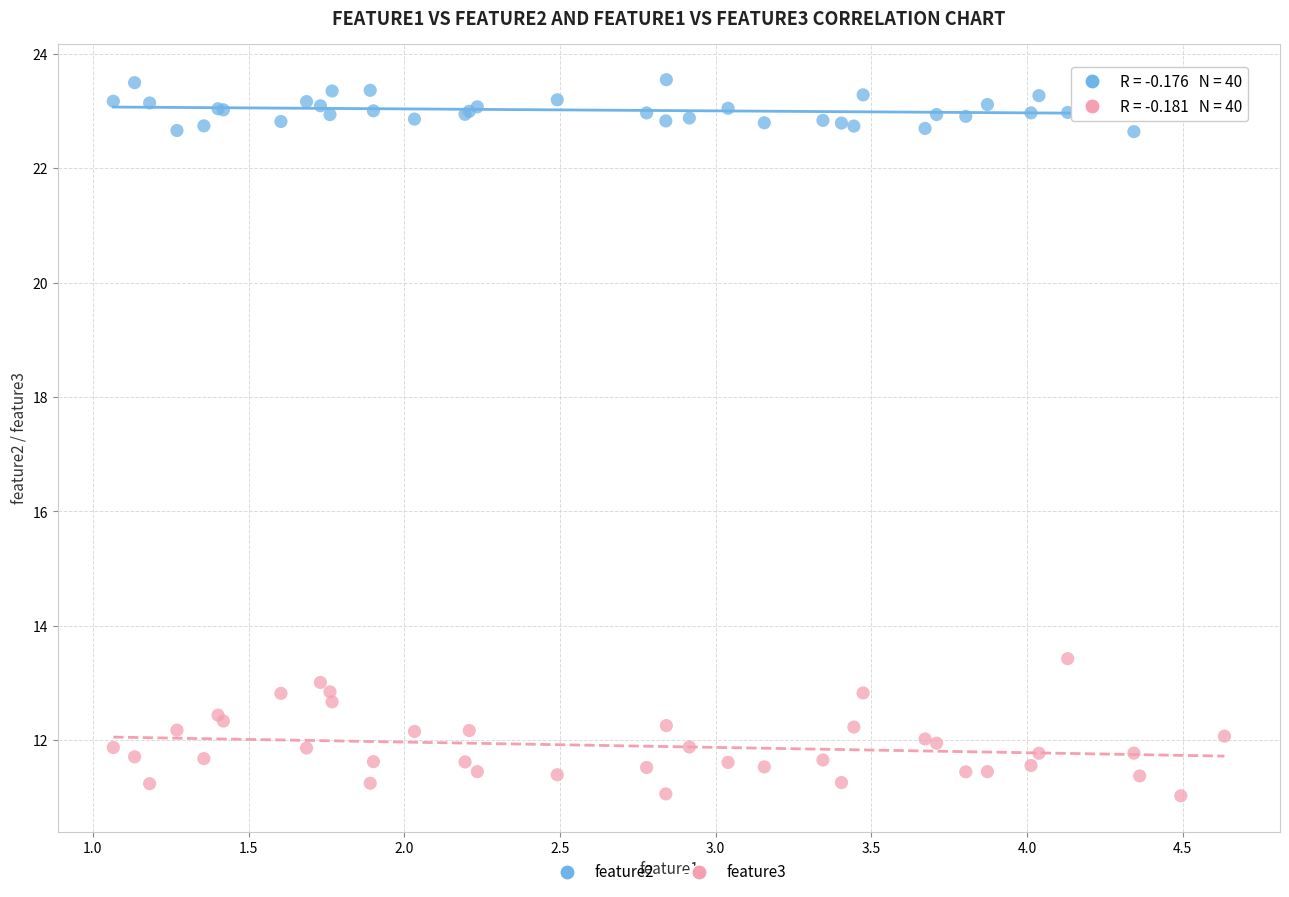

Which series contains the highest Y value?

feature2